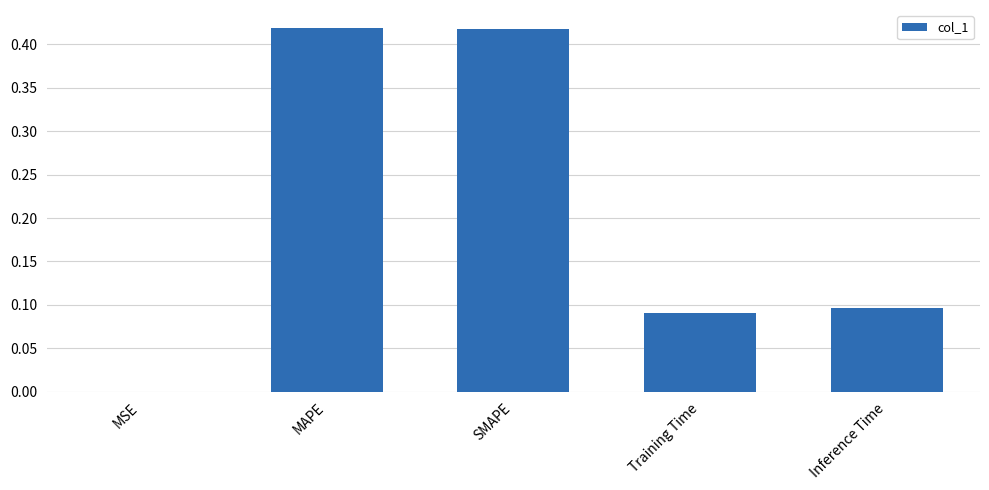

The chart shows a value of 0.6 at MAPE. True or false?

False